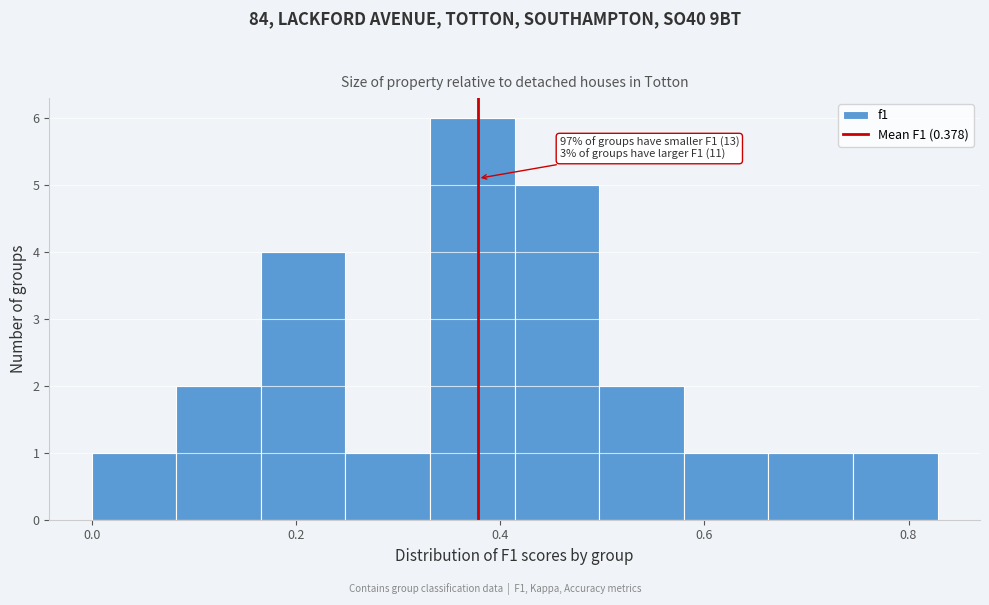

Over which range of the x-axis is the bar tallest?

0.34 to 0.42